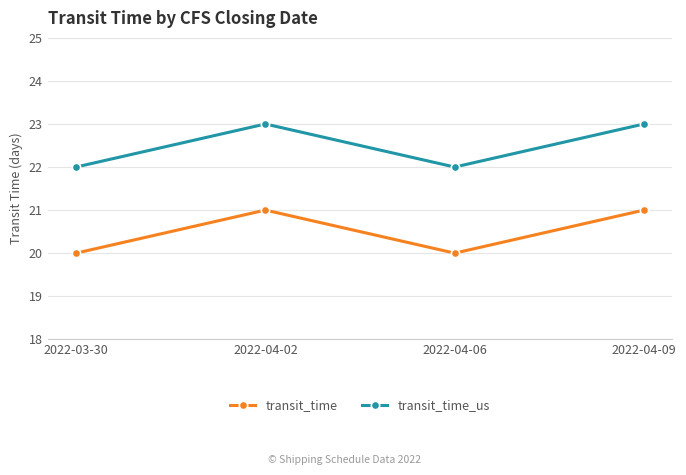

What is the sum of all transit_time_us values?

90